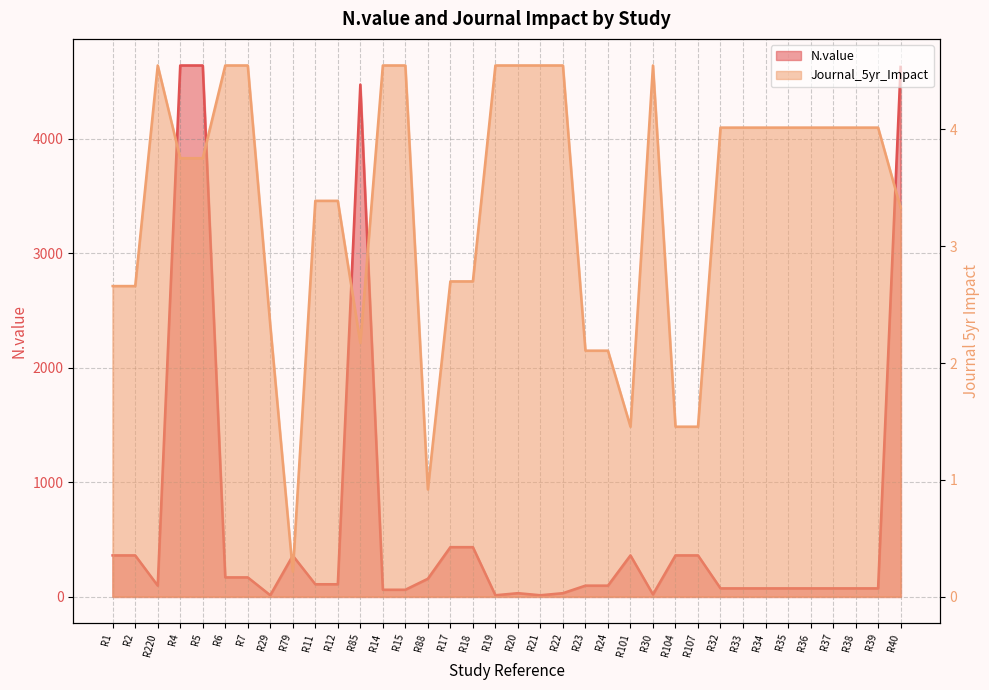

Which series has the largest total across all categories?

N.value